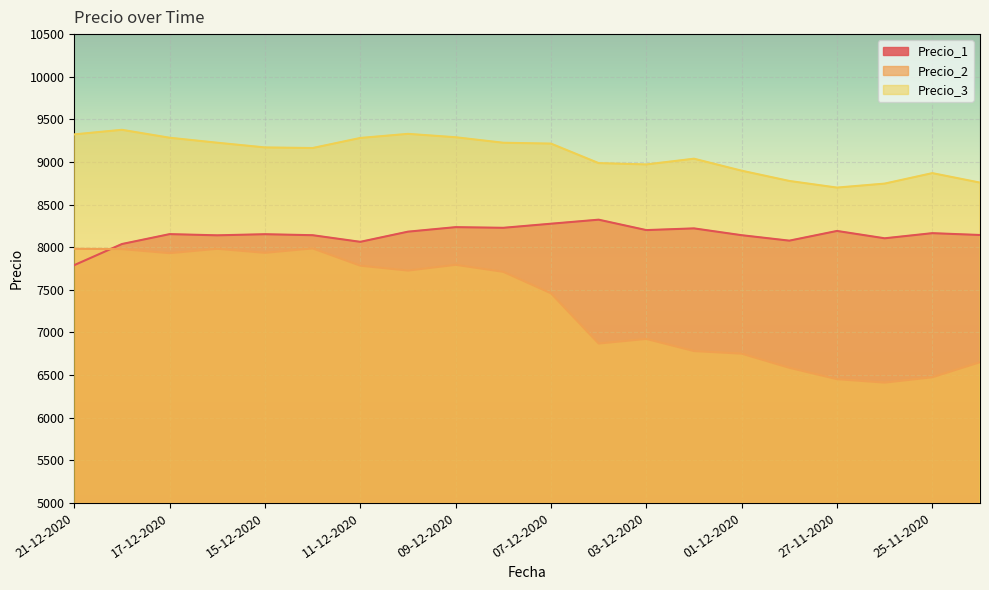

What is the difference between the highest and lowest values at 10-12-2020?

1603.7